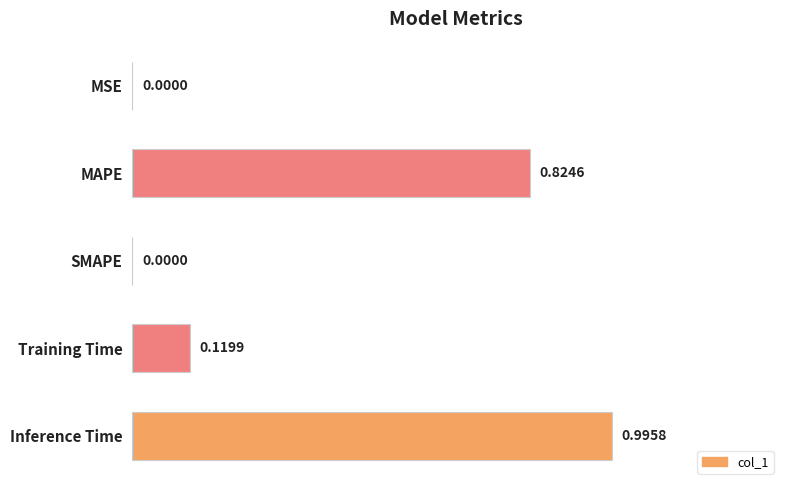

Which label corresponds to the largest value in the chart?

Inference Time